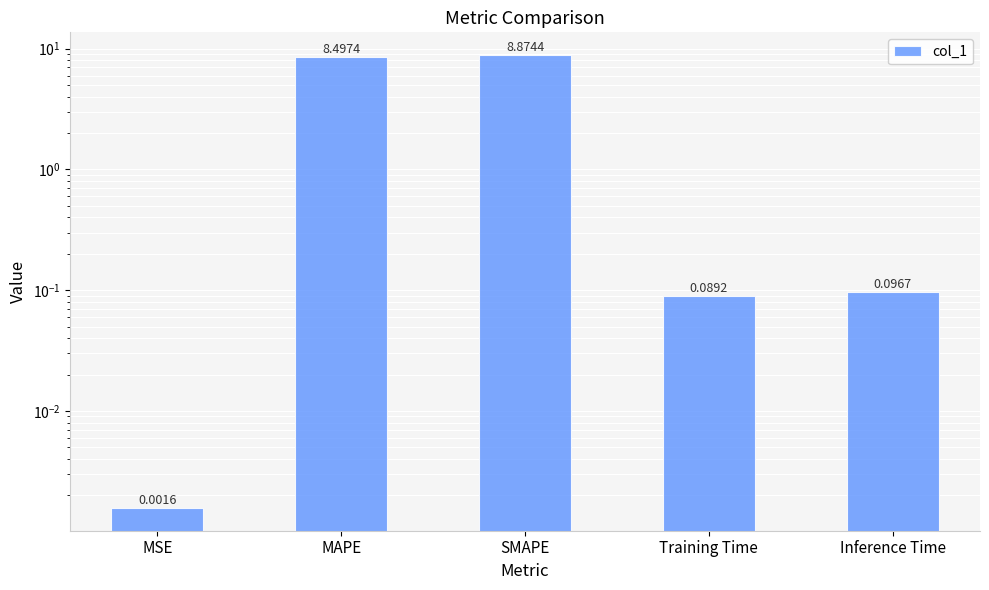

Where is the data nearest to the value 4?

Inference Time